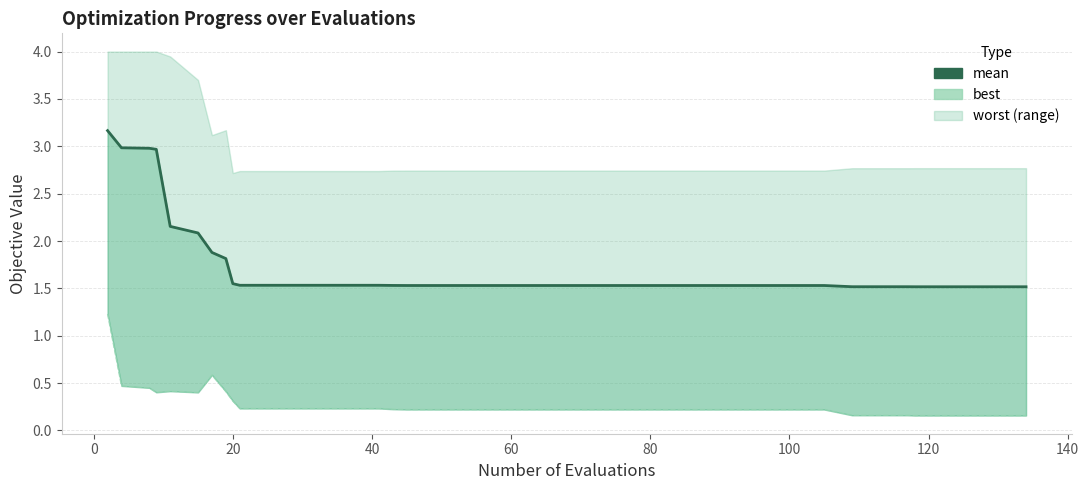

Does the chart display data point markers on the line(s)?

No